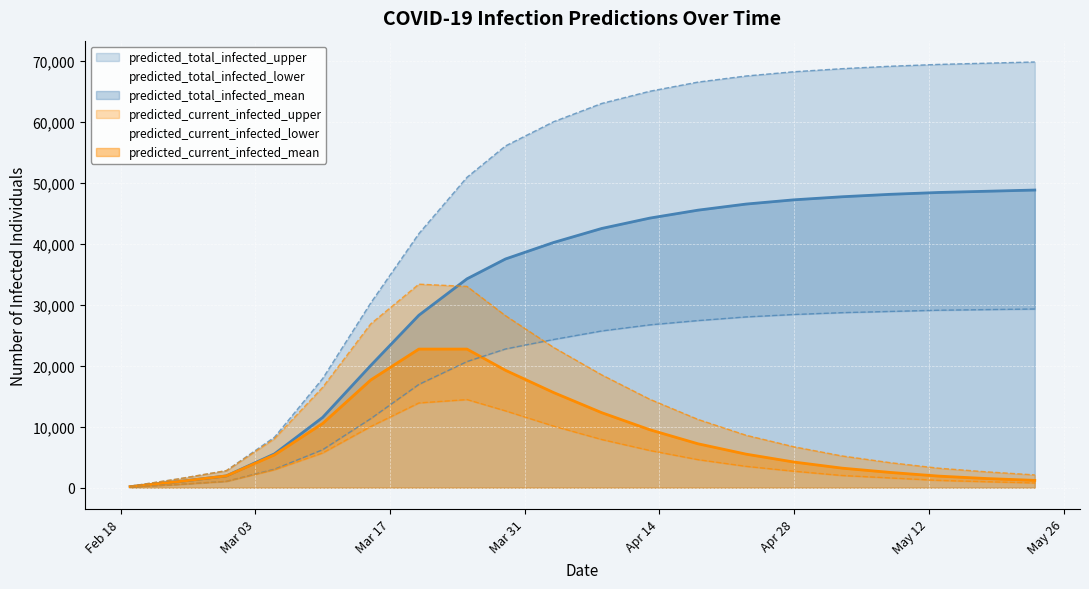

True or false: Current Infected Lower and Total Infected Upper intersect in this chart.

False